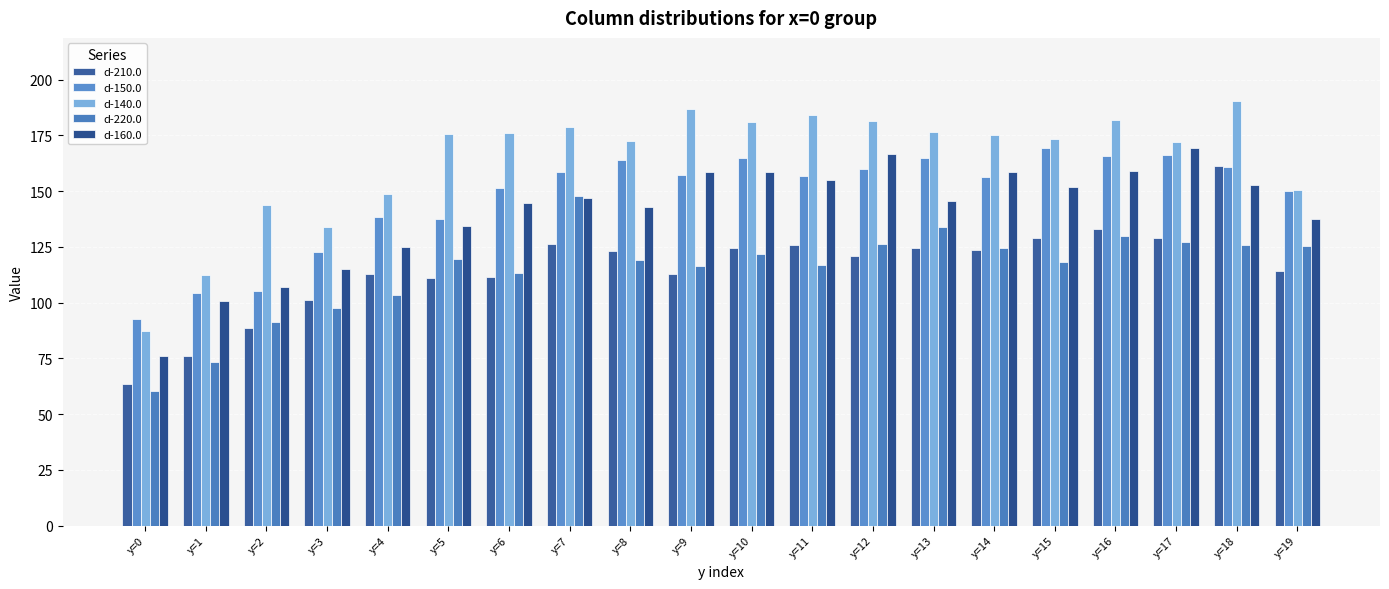

True or false: d-160.0 has a value of 158.5 at y=14.

True